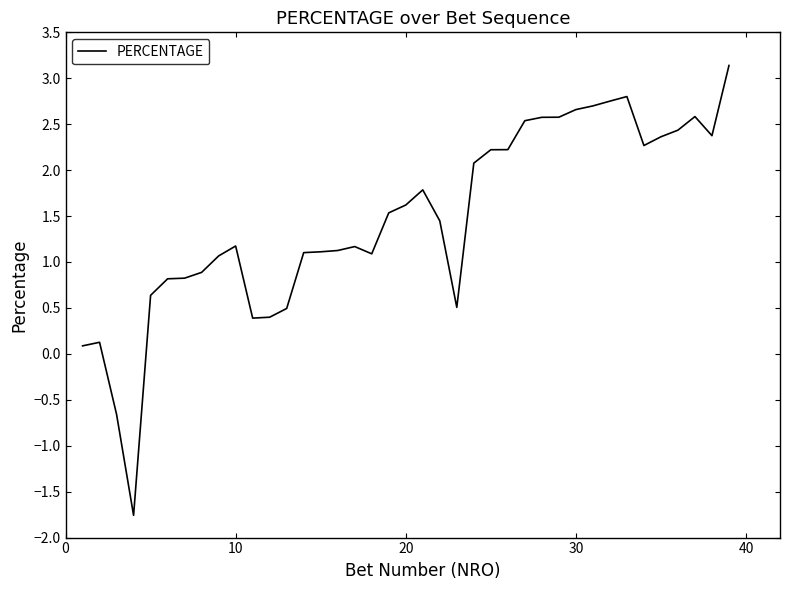

What is the greatest value displayed?

3.1